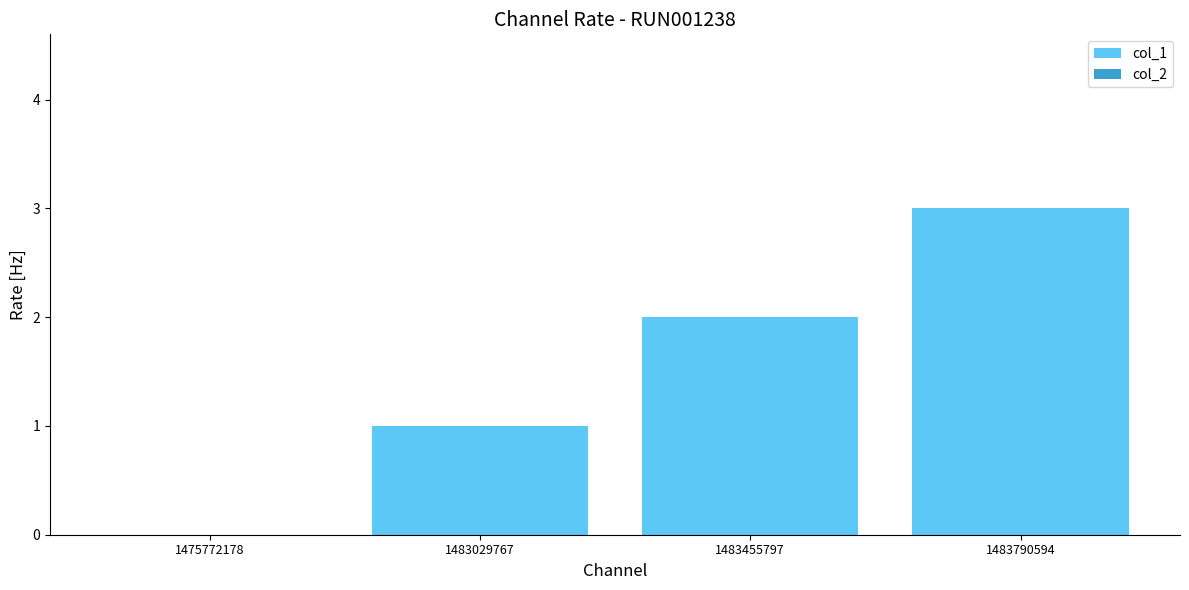

What is the sum of all values?

6